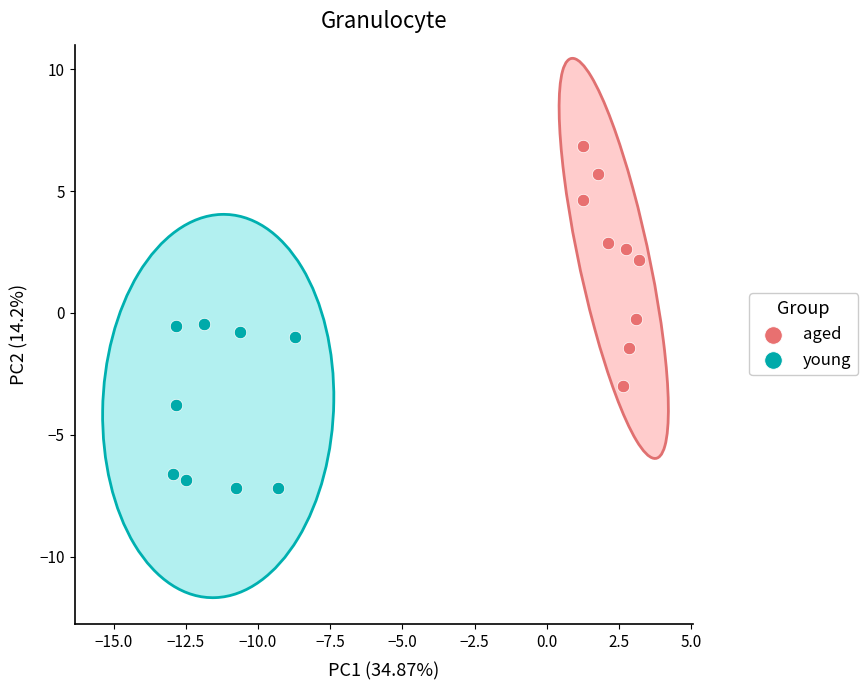

Which series reaches the minimum Y coordinate?

young